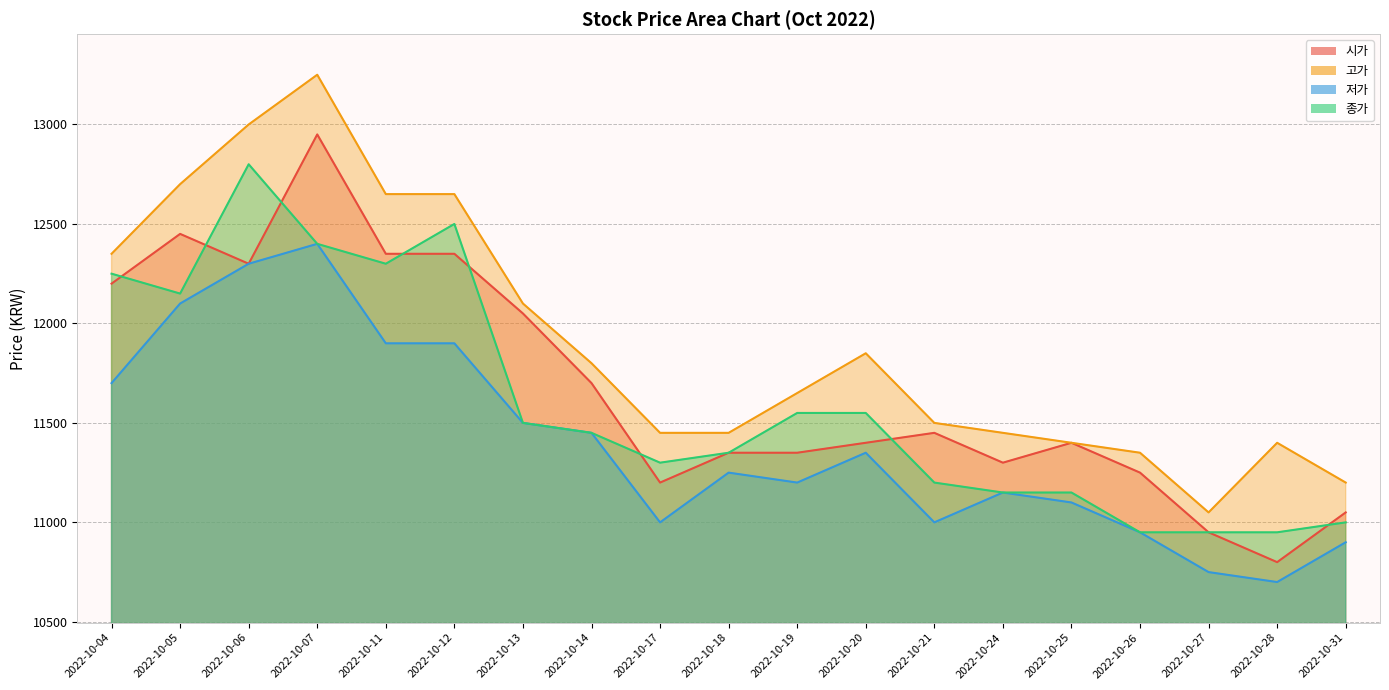

What is the difference between the highest and lowest values at 2022-10-13?

600